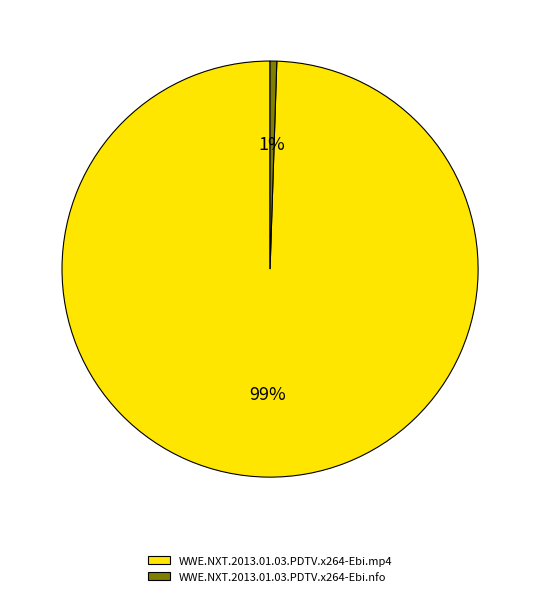

Which has a higher value, WWE.NXT.2013.01.03.PDTV.x264-Ebi.nfo or WWE.NXT.2013.01.03.PDTV.x264-Ebi.mp4?

WWE.NXT.2013.01.03.PDTV.x264-Ebi.mp4